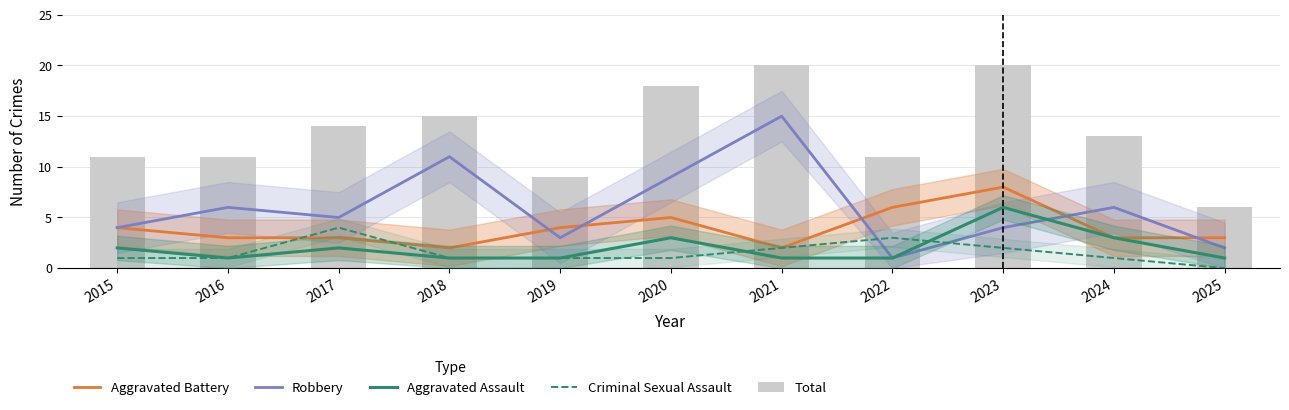

What are all the series names shown in the legend?

Aggravated Battery, Robbery, Aggravated Assault, Criminal Sexual Assault, Total